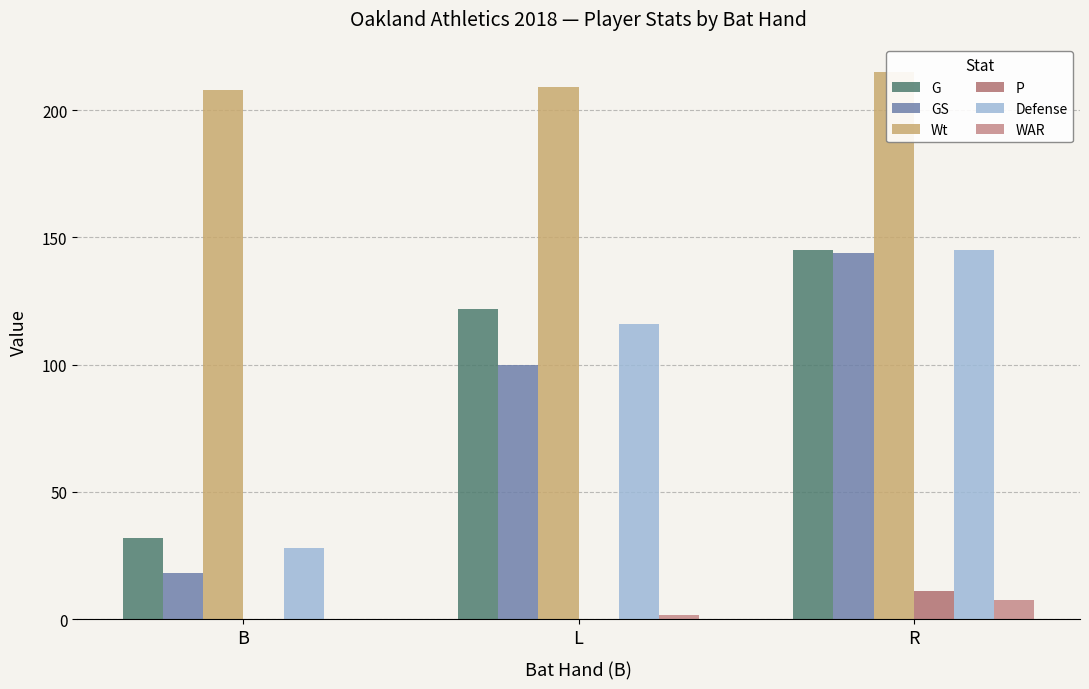

At which category is the sum across all series the highest?

R